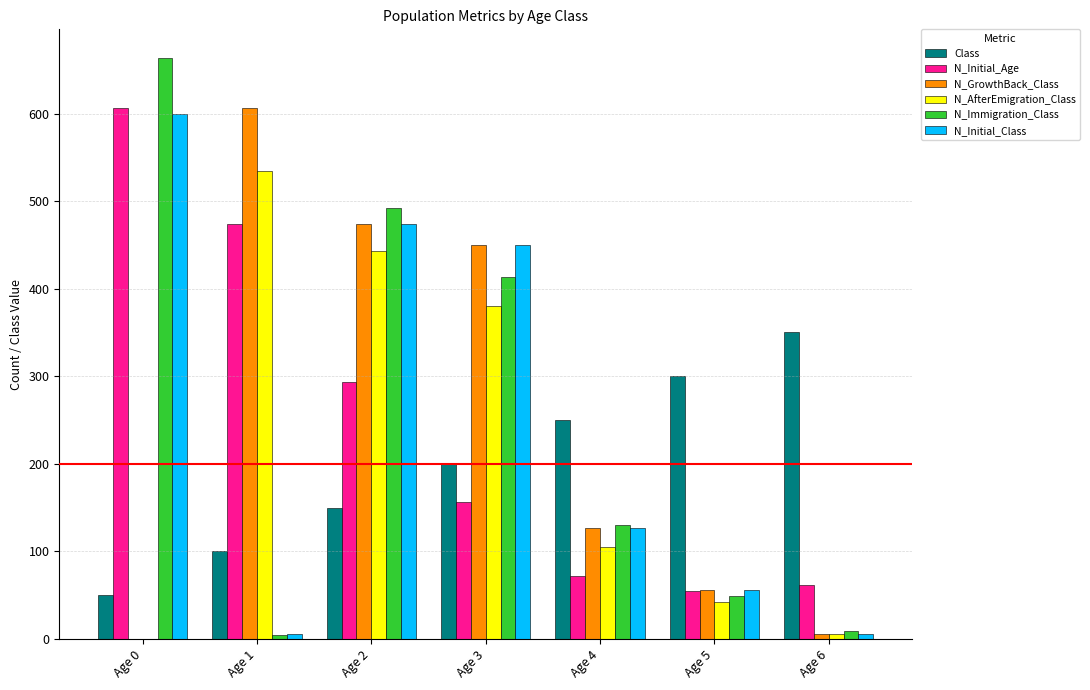

The N_Initial_Class series shows 831 at Age 0. True or false?

False